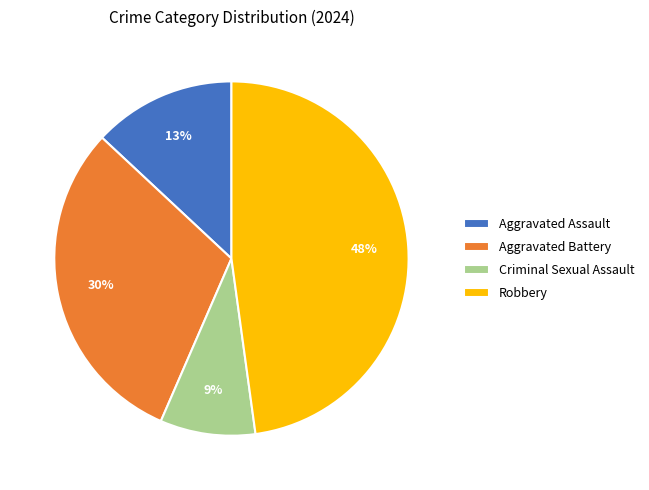

To the nearest percent, what is the average slice percentage?

25%